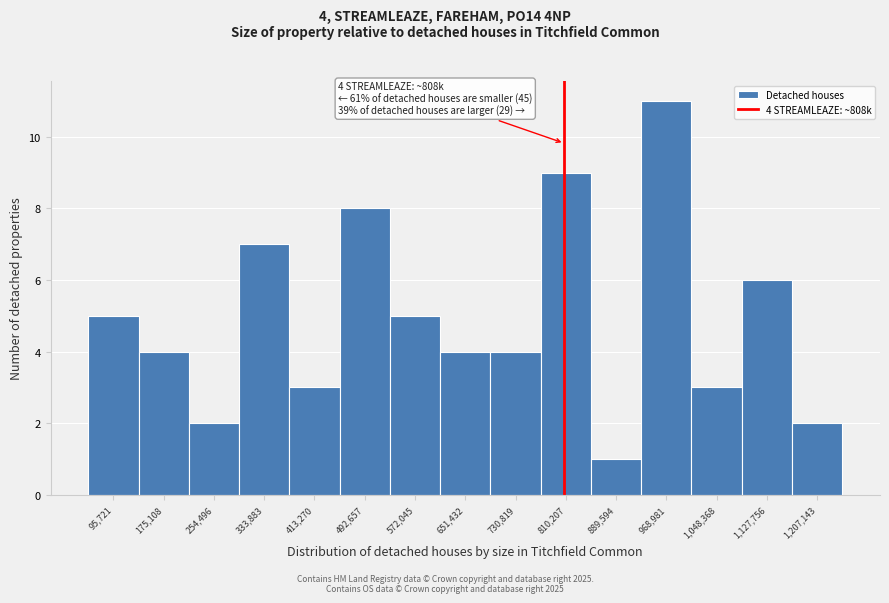

Over which range of the x-axis is the bar tallest?

930000 to 1010000